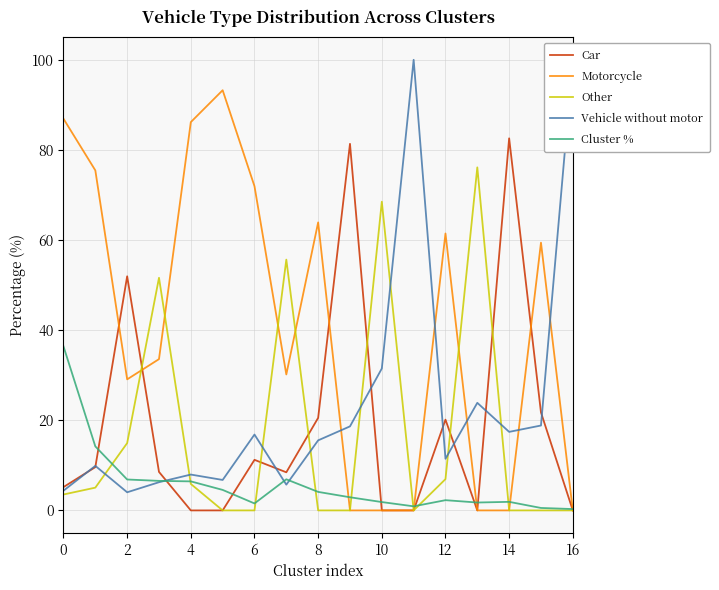

Which series has the largest range (max minus min)?

Vehicle without motor